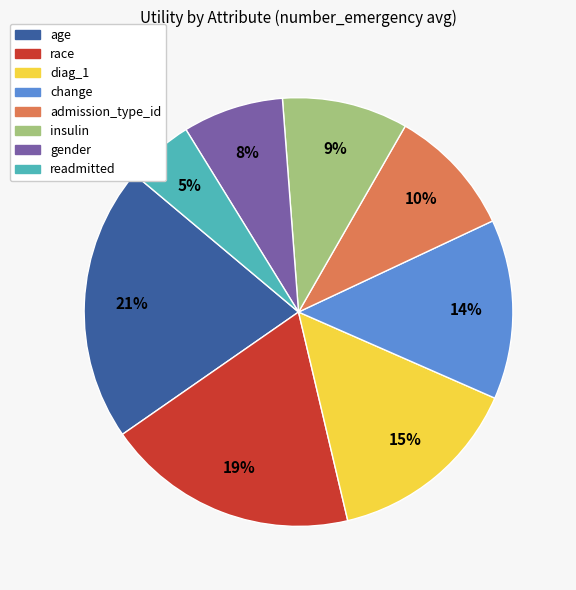

Is the sum of insulin and diag_1 greater than half?

No